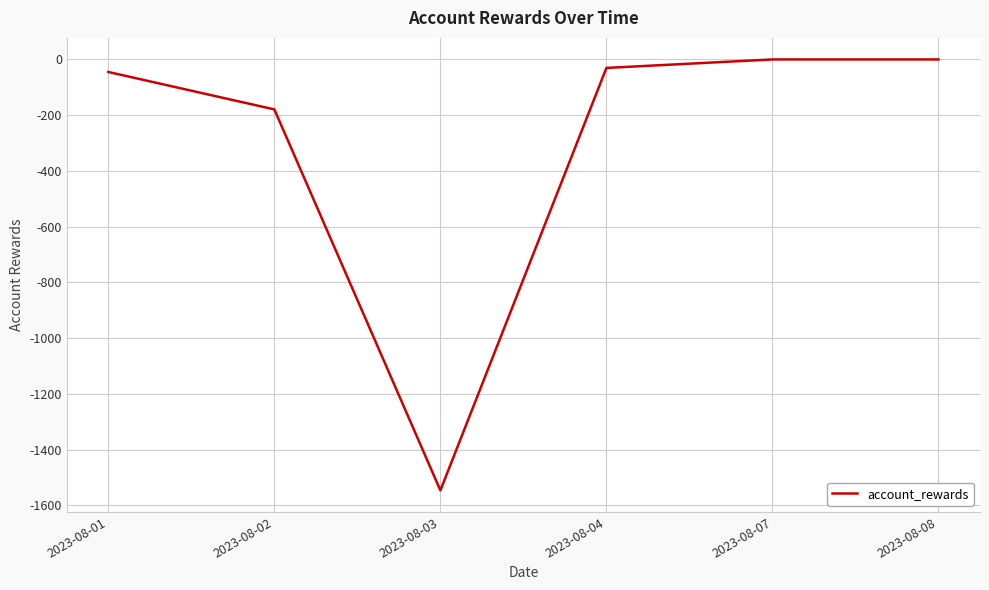

Reading right to left, list all the values displayed in this chart.

0.0	0.0	-30.5	-1546.5	-179.3	-45.0